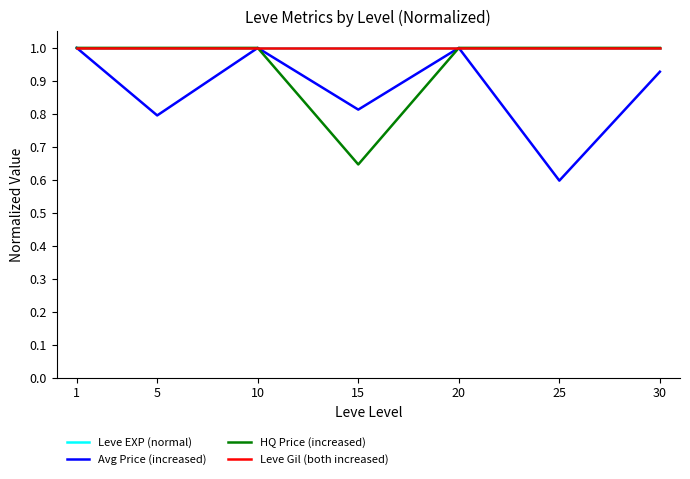

Does the chart have visible grid lines?

No